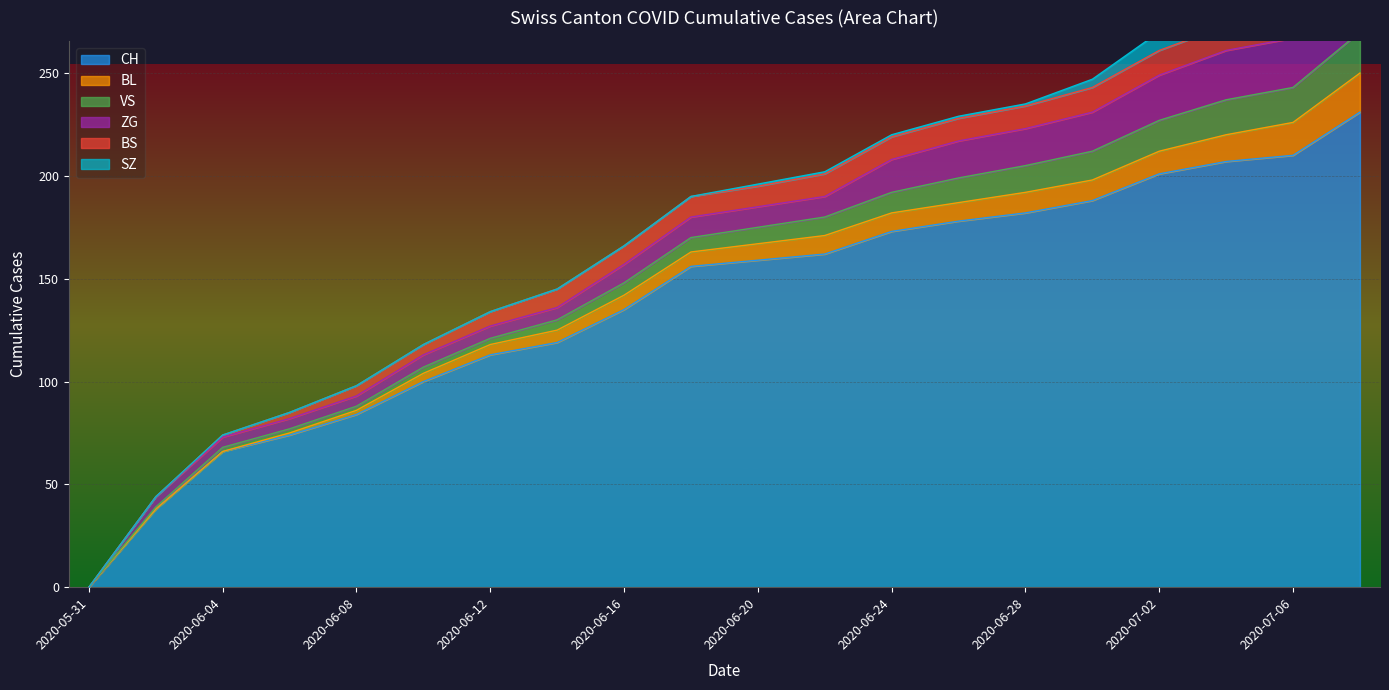

Reading right to left, what are all the values shown in this chart?

CH: 231	210	207	201	188	182	178	173	162	159	156	135	119	113	100	84	74	66	38	0
BL: 19	16	13	11	10	10	9	9	9	8	7	7	6	5	4	2	1	0	0	0
VS: 20	17	17	15	14	13	12	10	9	8	7	6	5	3	3	2	2	2	1	0
ZG: 29	24	24	22	19	18	18	16	10	10	10	9	6	6	6	5	5	5	5	0
BS: 12	12	12	12	12	11	11	11	11	10	10	9	9	7	5	5	3	1	0	0
SZ: 17	9	9	9	4	1	1	1	1	1	0	0	0	0	0	0	0	0	0	0